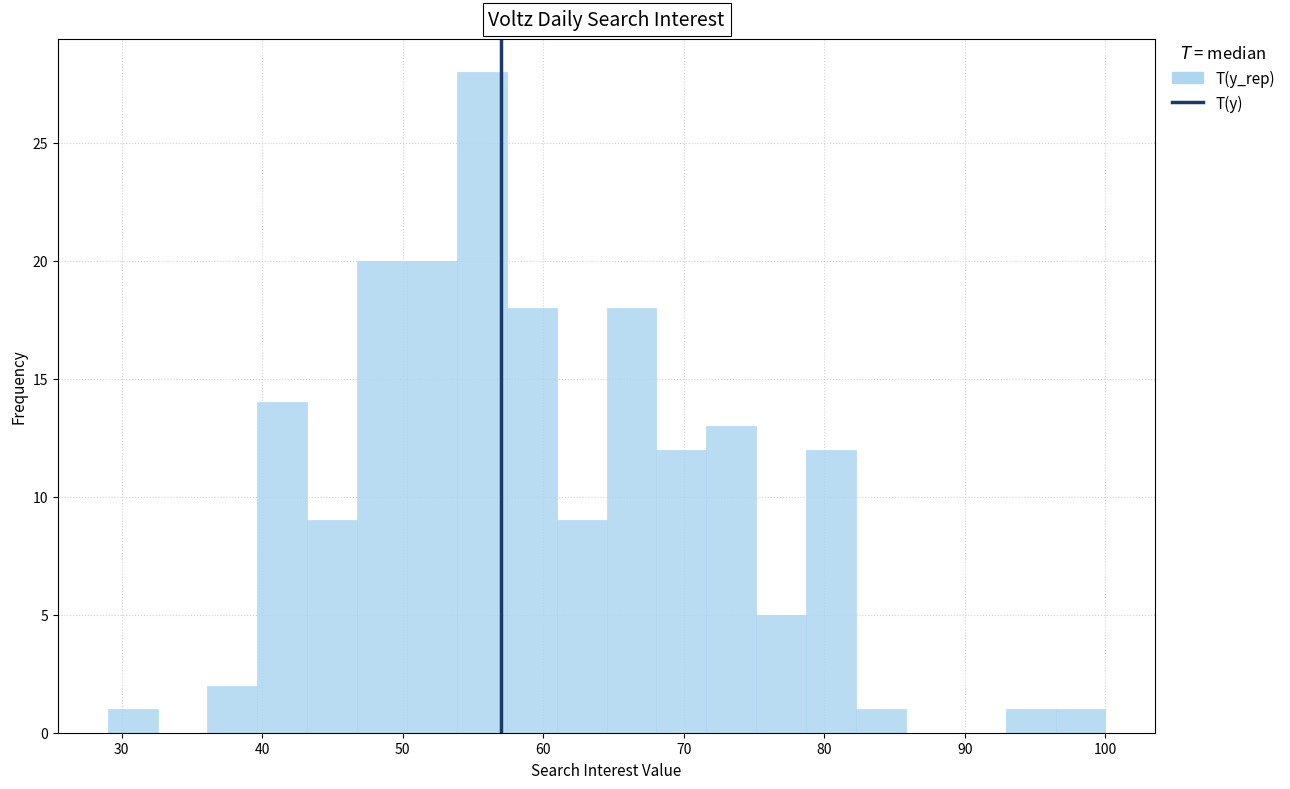

Around what value on the x-axis is the tallest bar? Give the approximate position of its centre, as read against the axis.

56